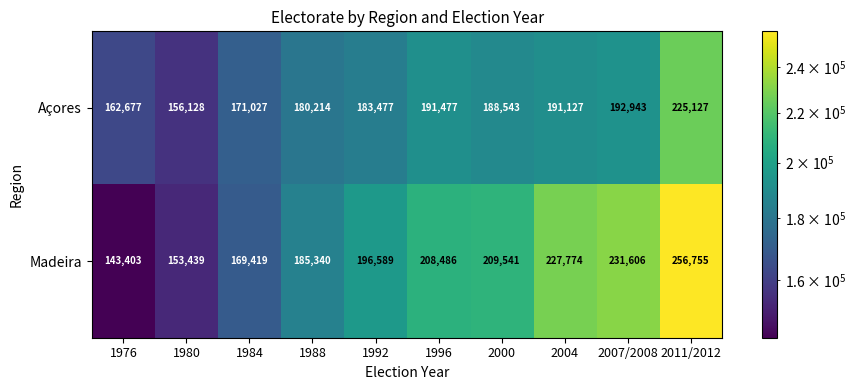

Reading left to right, what are all the values shown in this chart?

Açores: 162677	156128	171027	180214	183477	191477	188543	191127	192943	225127
Madeira: 143403	153439	169419	185340	196589	208486	209541	227774	231606	256755